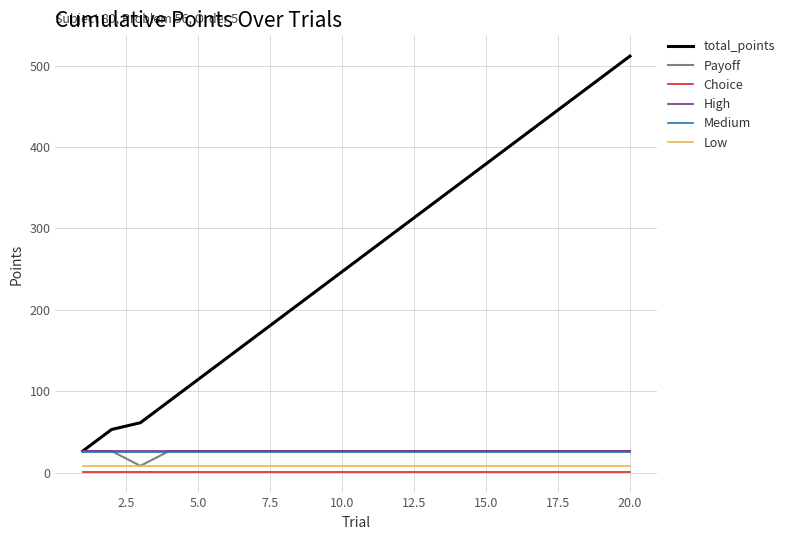

Which series has the widest spread of values?

total_points